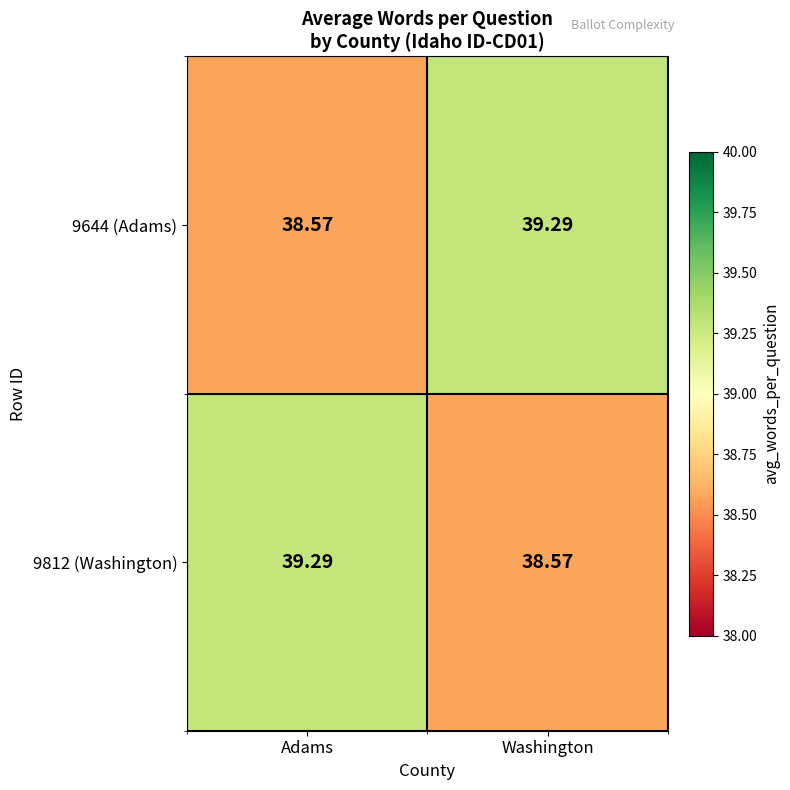

Where is 9812 (Washington) nearest to the value 38?

Washington